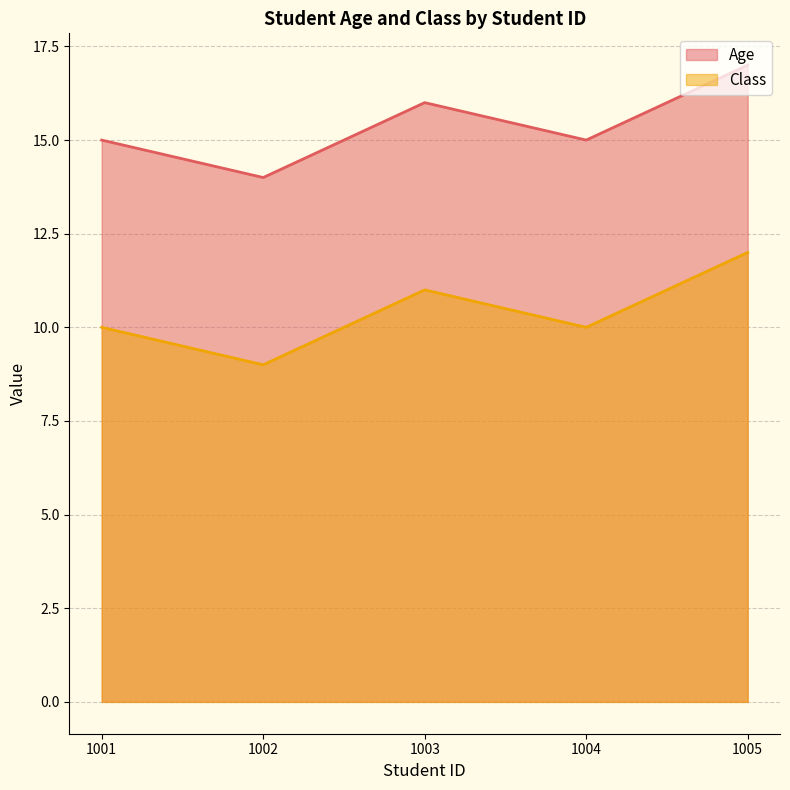

True or false: Age has more than 2 points higher than both neighbors.

False